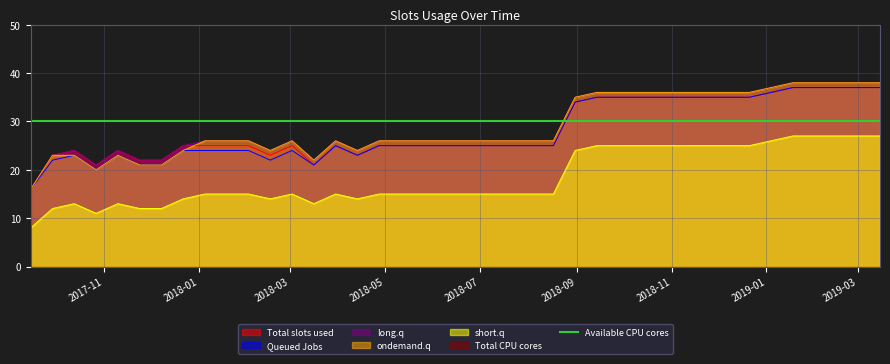

True or false: short.q and Queued Jobs intersect in this chart.

False